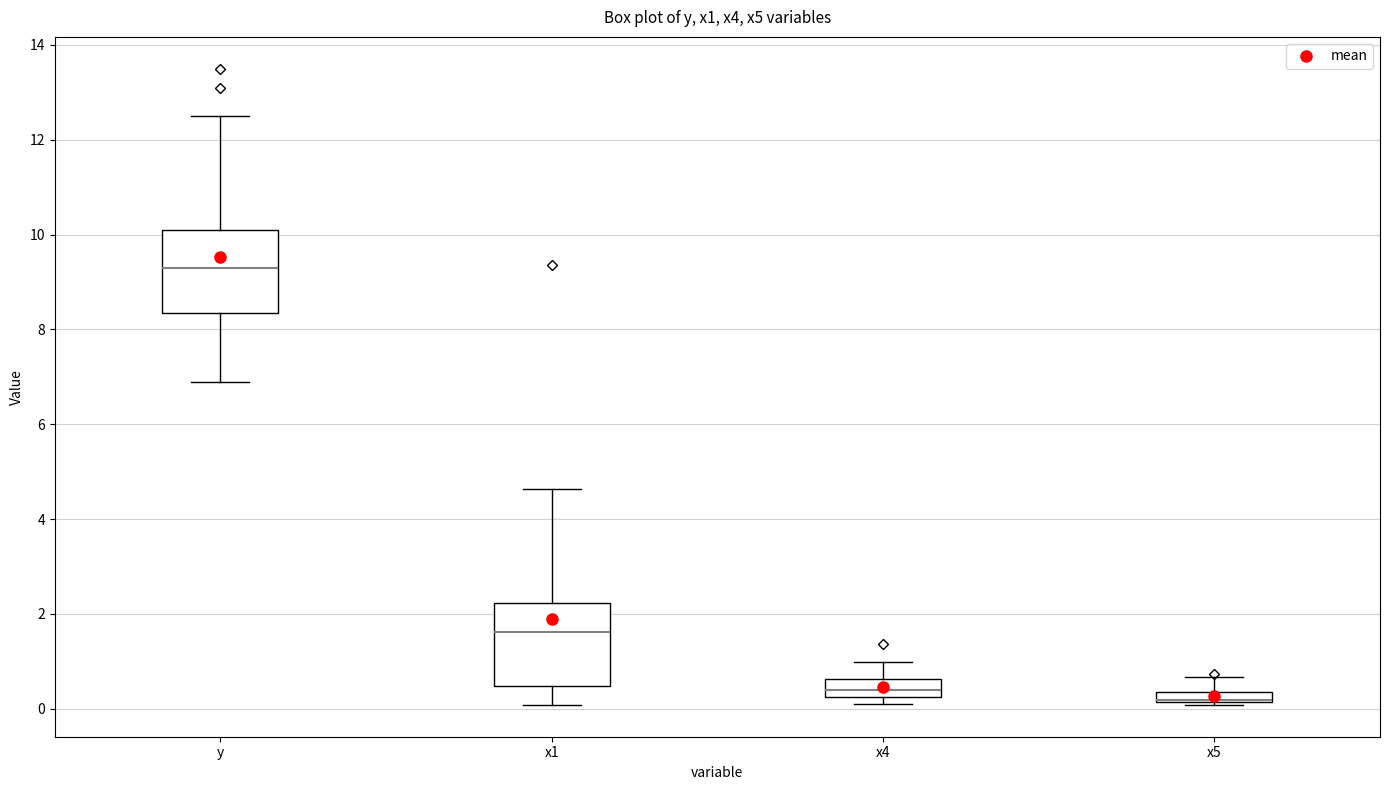

Where does the upper whisker of the box for y end on the y-axis? The values are not printed on the chart, so give them approximately, as read against the axis.

12.6